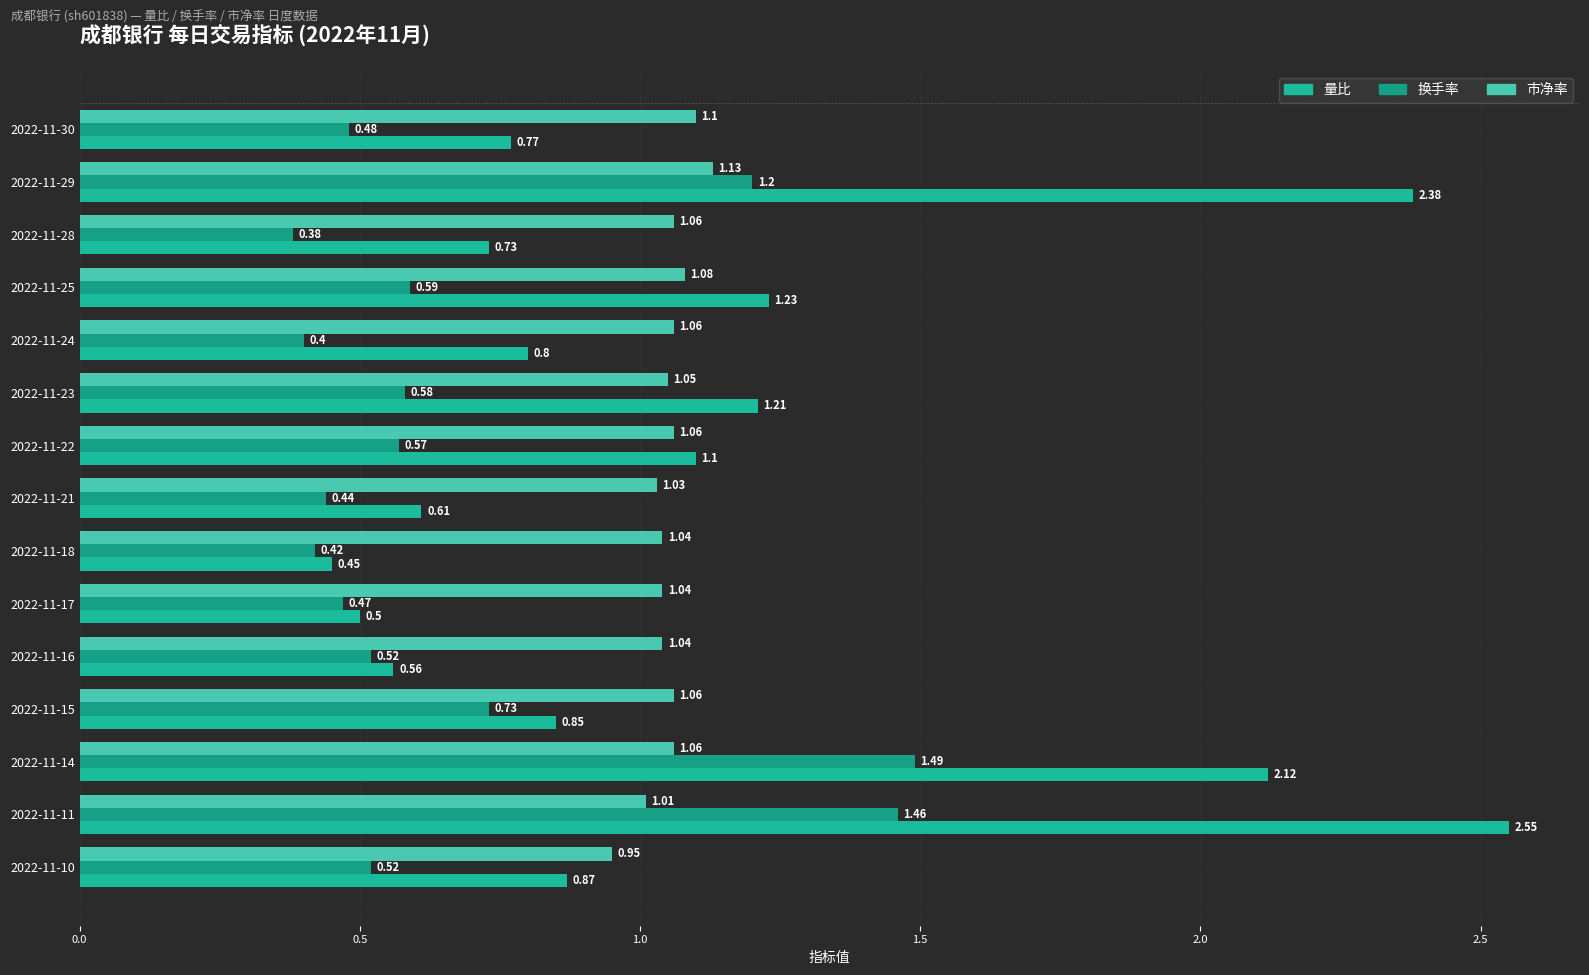

At which label does 换手率 reach its peak?

2022-11-14